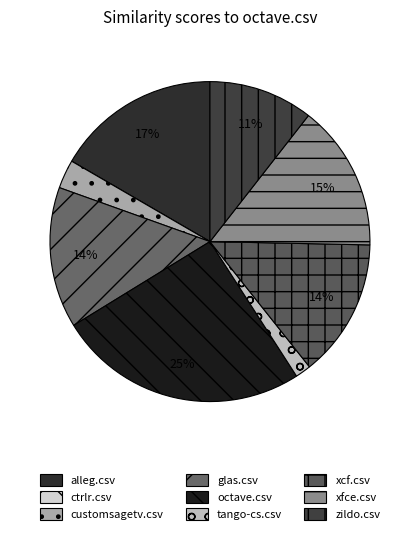

To the nearest percent, what is the combined percentage of xcf.csv and alleg.csv?

31%